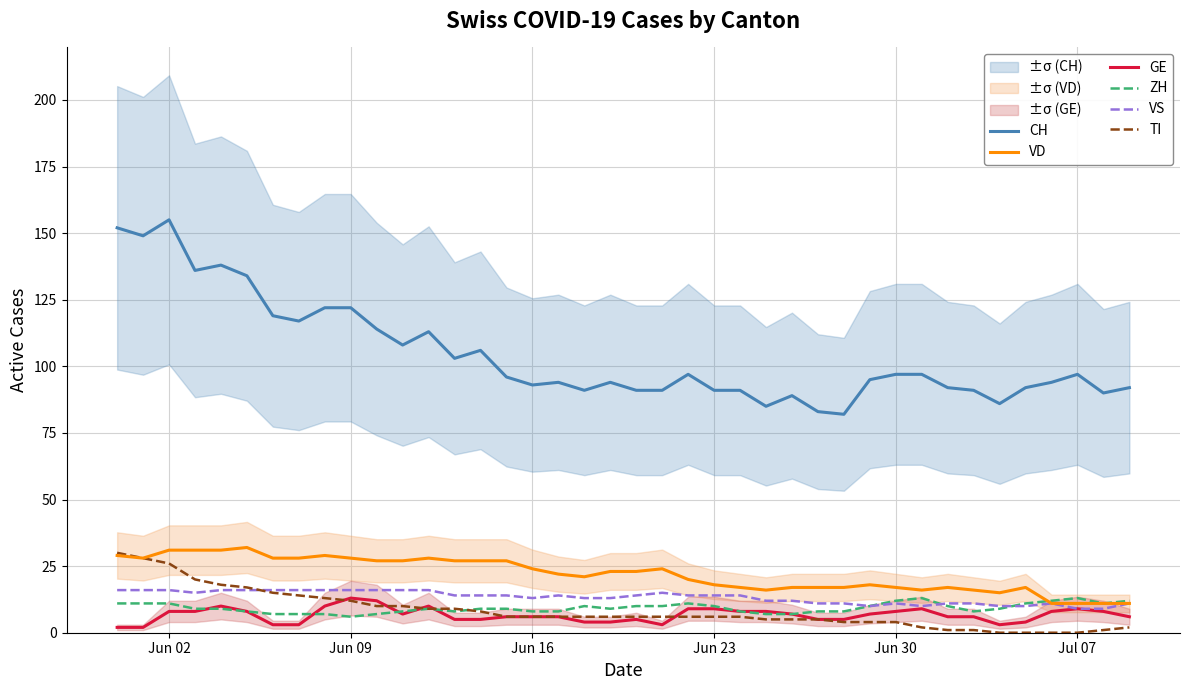

True or false: ZH and CH intersect in this chart.

False